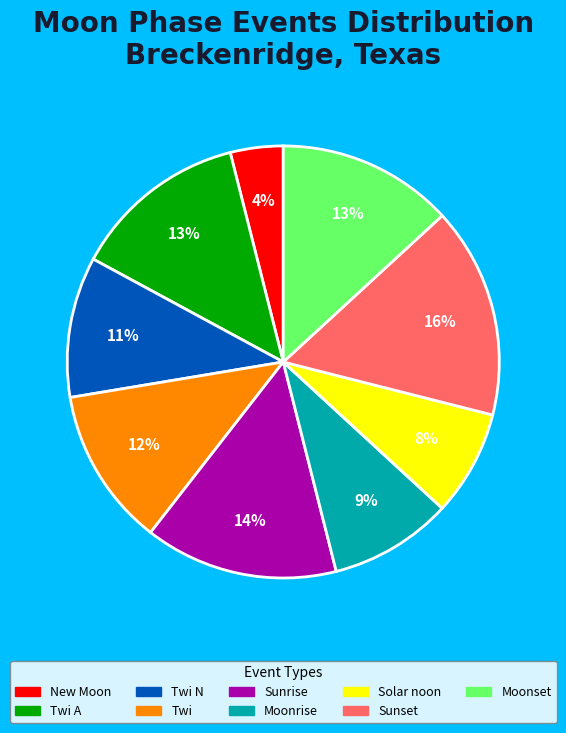

Does any single category account for the majority?

No